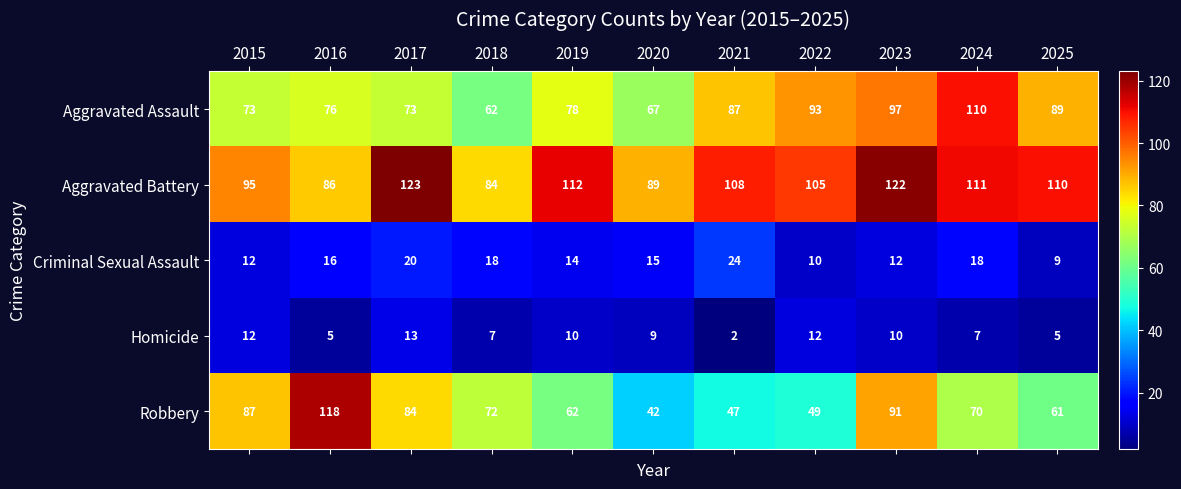

What is the spread (max minus min) of values at 2018?

77